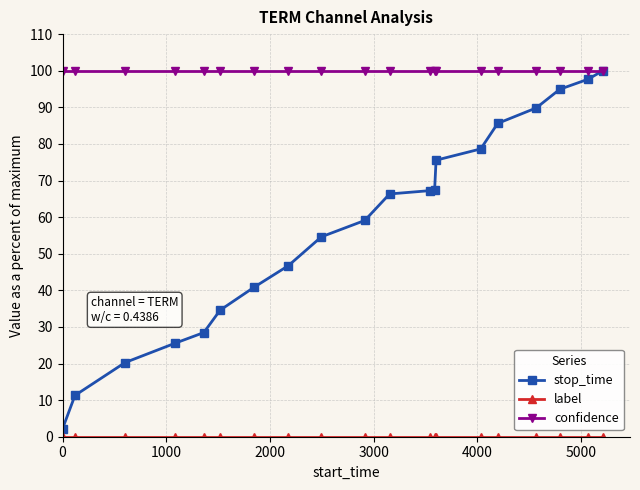

Is this an area chart (filled region under the line)?

No